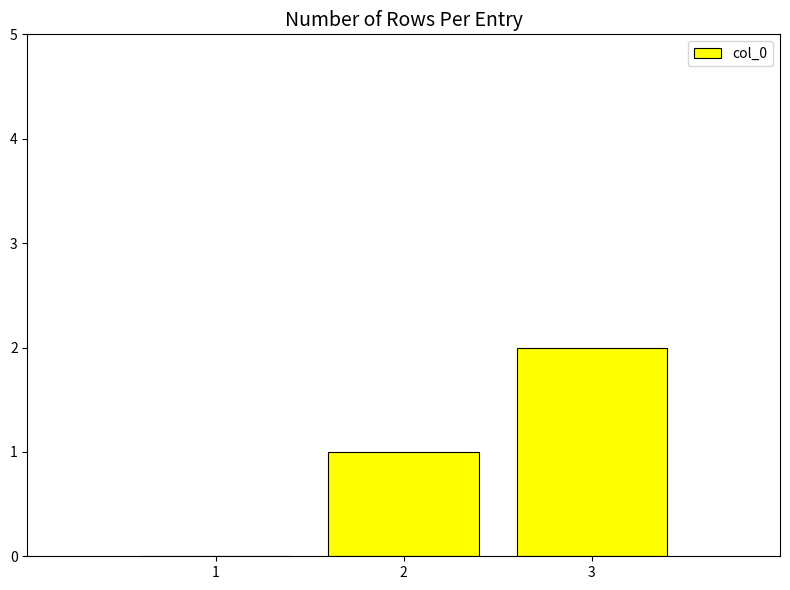

Which has a higher value, 3 or 2?

3